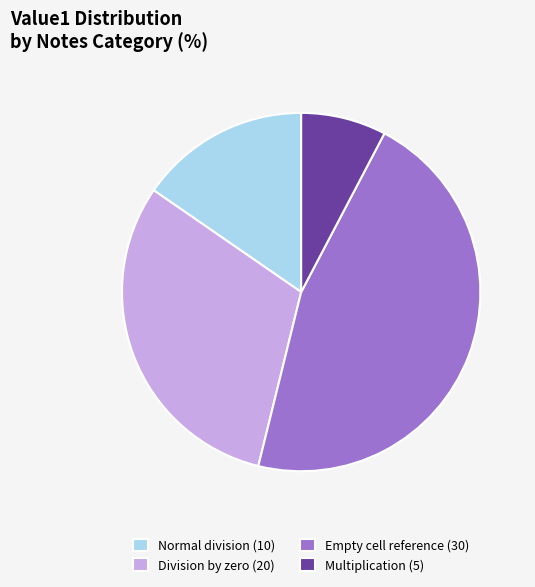

Combined, do Multiplication (5) and Normal division (10) account for over 50%?

No